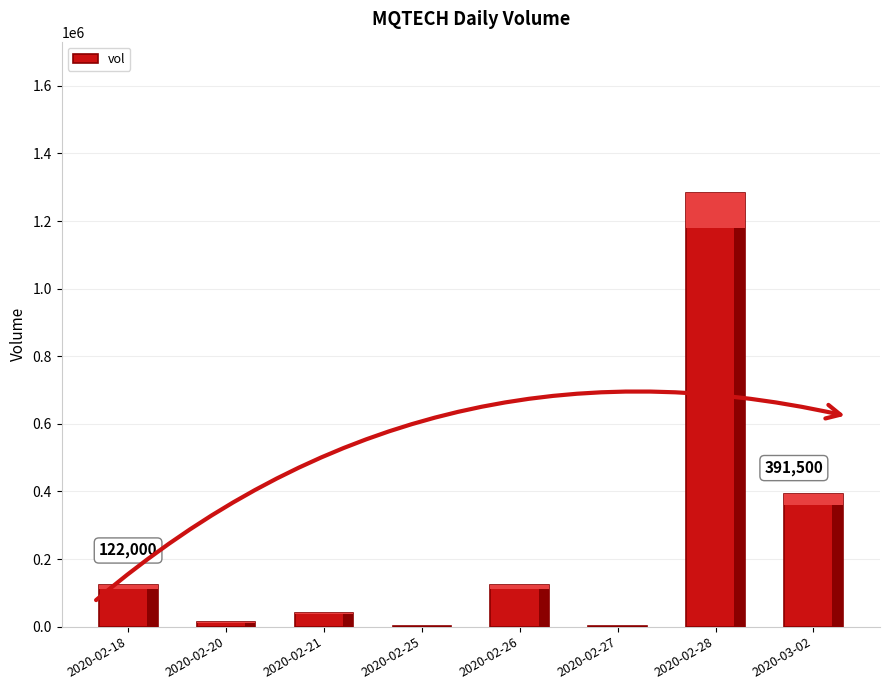

Which category has the highest value across all series?

2020-02-28